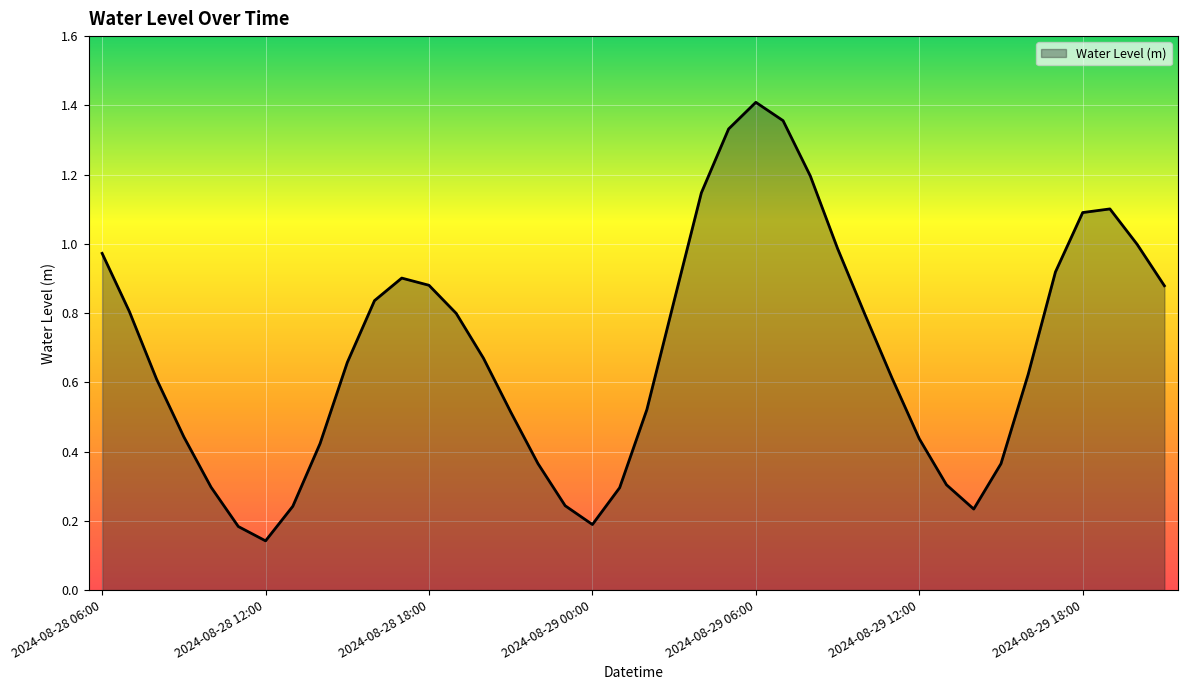

Does the chart have visible grid lines?

Yes